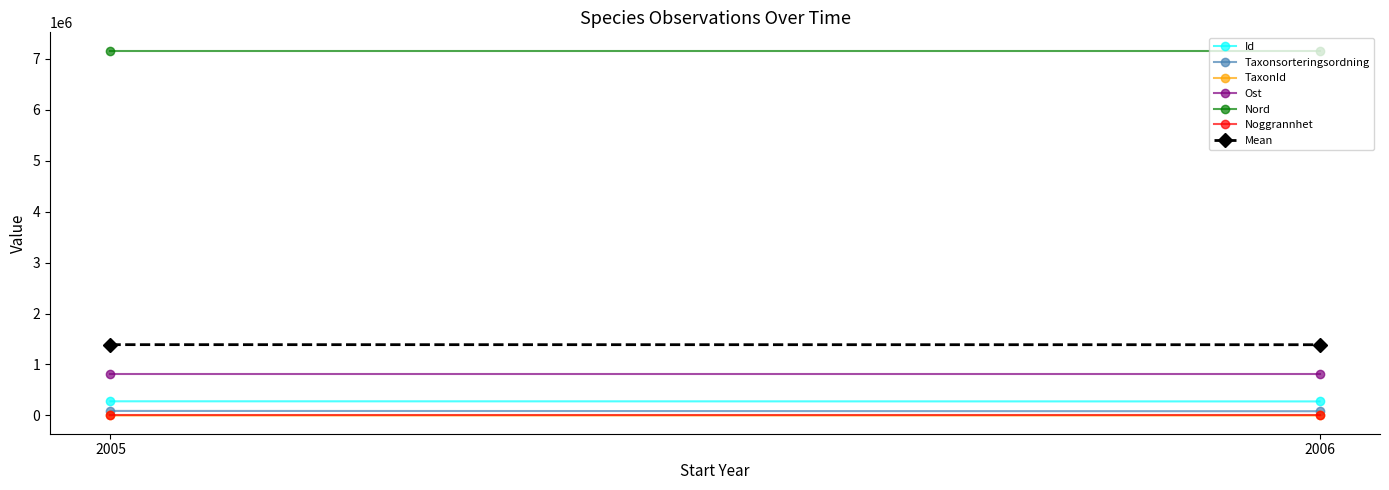

True or false: Ost and TaxonId intersect in this chart.

False